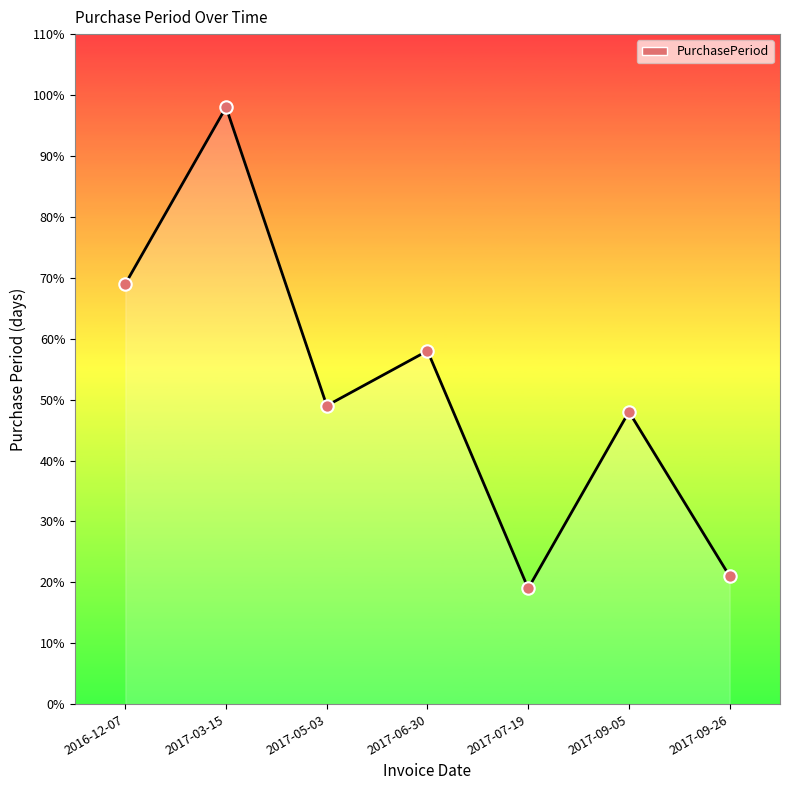

Which has a higher value, 2016-12-07 or 2017-07-19?

2016-12-07